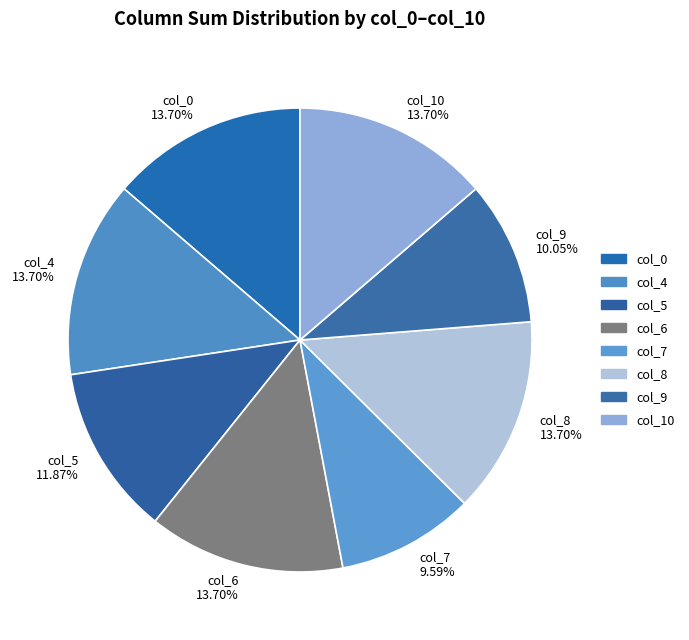

Is the sum of col_6 13.70% and col_9 10.05% greater than half?

No